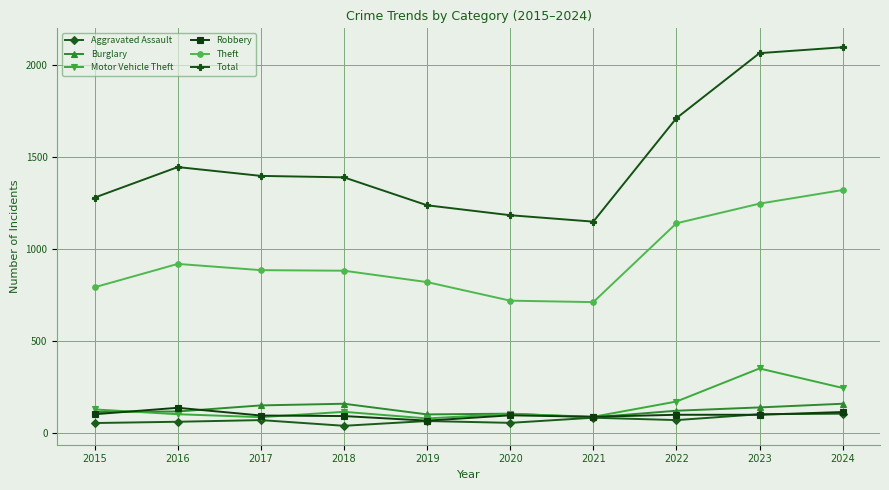

What is the total value across all series at 2016?

2772